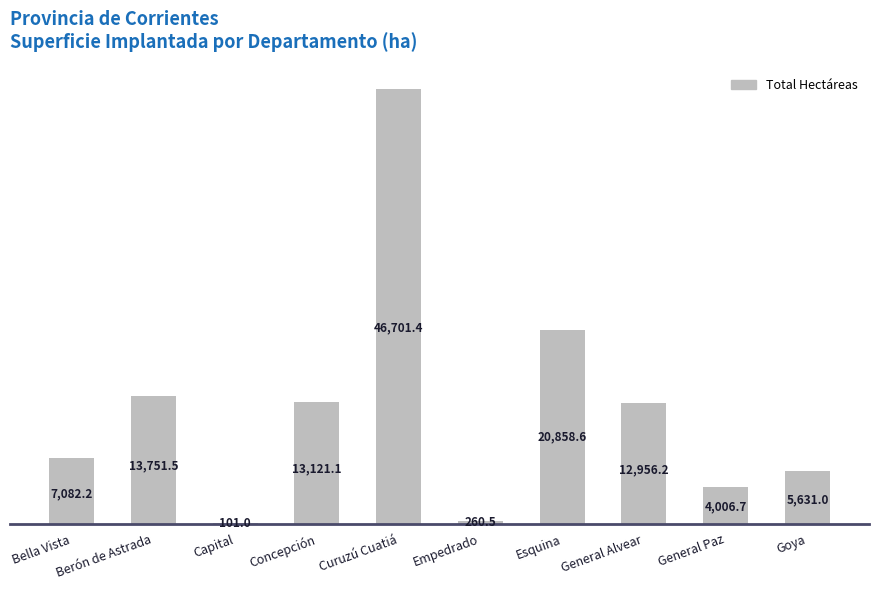

How many categories are shown in the chart?

10